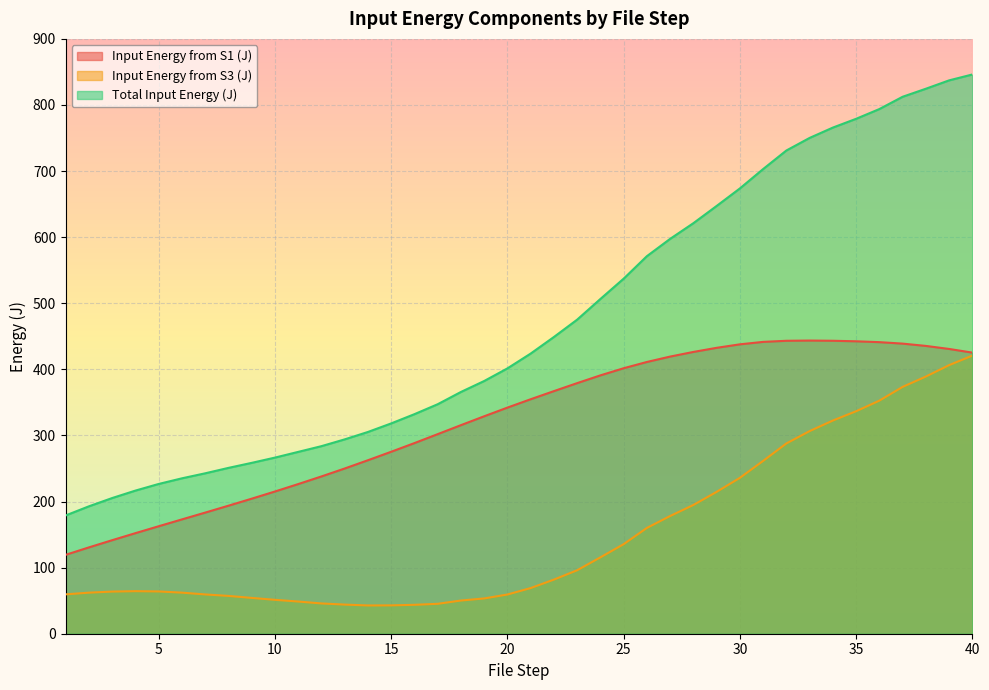

Between 18 and 29, which series saw the biggest shift?

Total Input Energy (J)